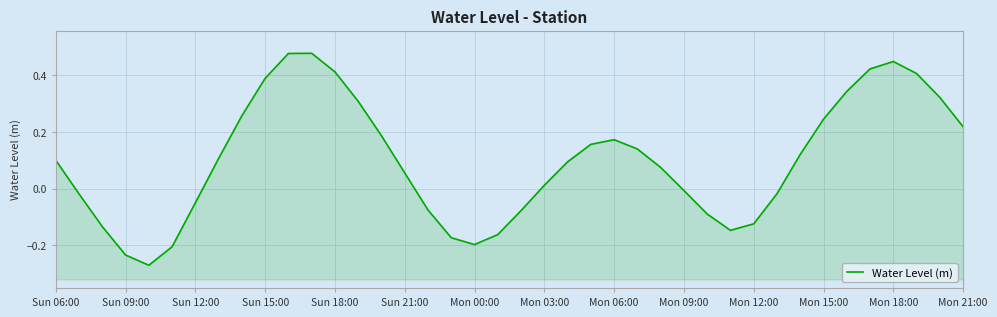

The chart shows a value of 0.1 at Sun 06:00. True or false?

True